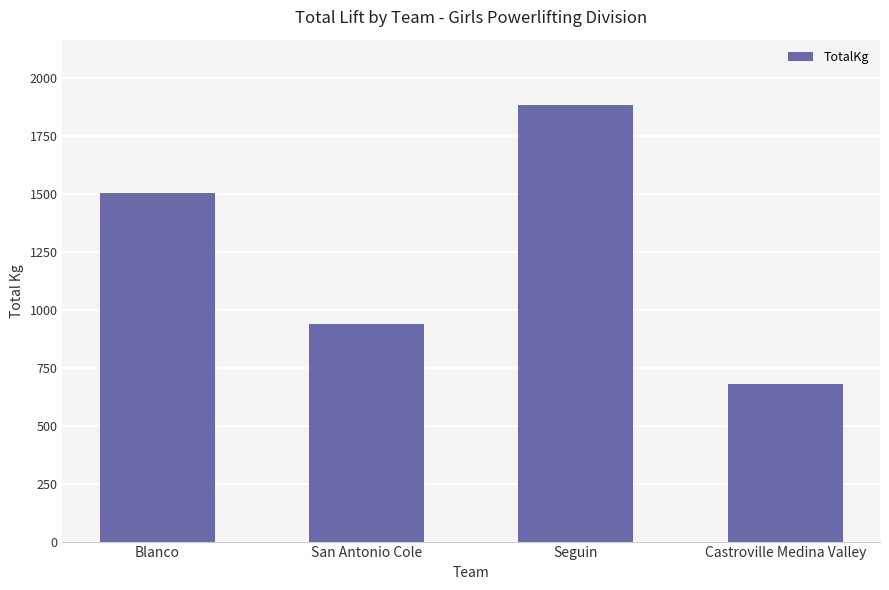

At which category does the chart reach its peak across all series?

Seguin